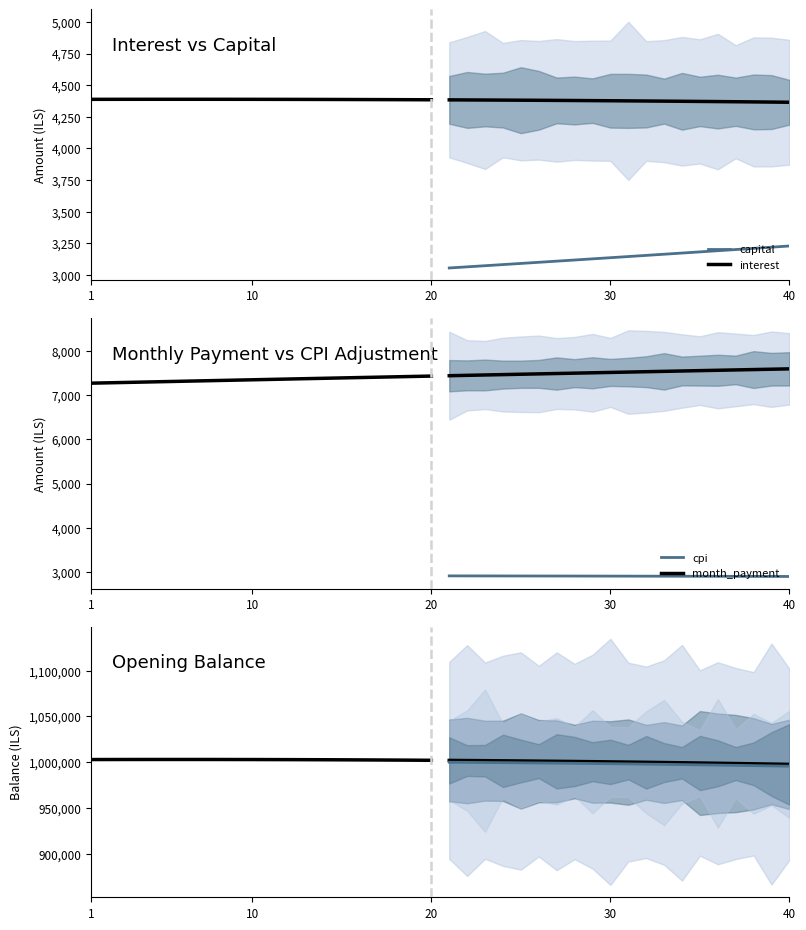

What is the highest value of the capital series?

3228.6